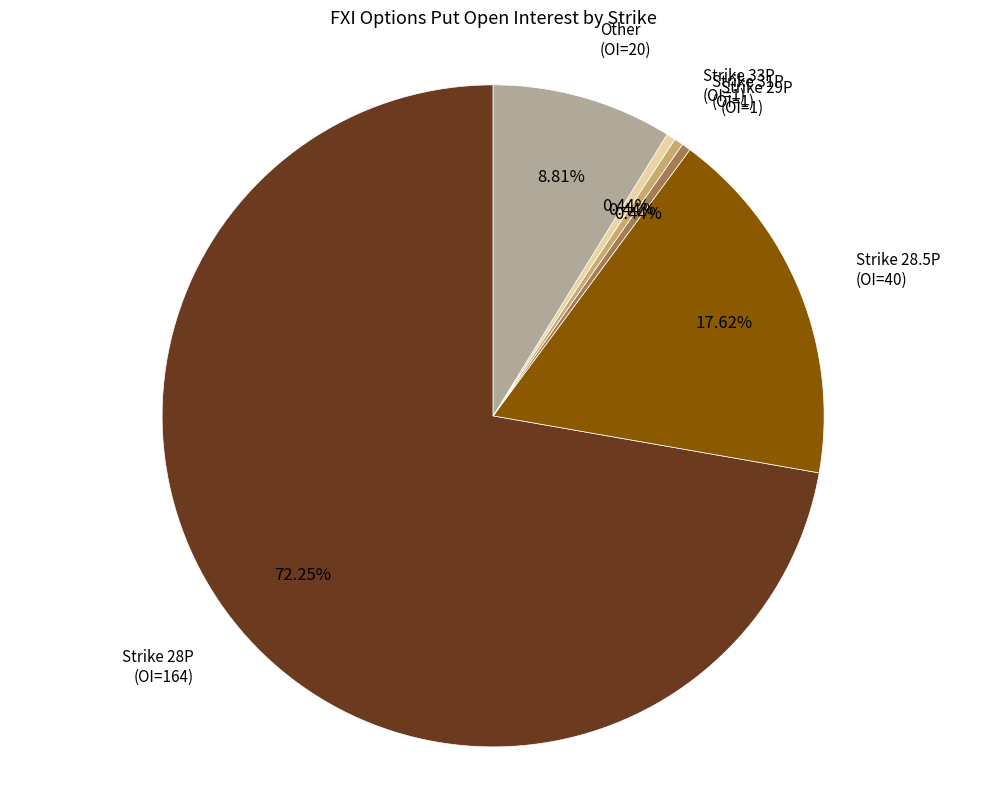

Is Strike 31P (OI=1) the majority of the pie?

No